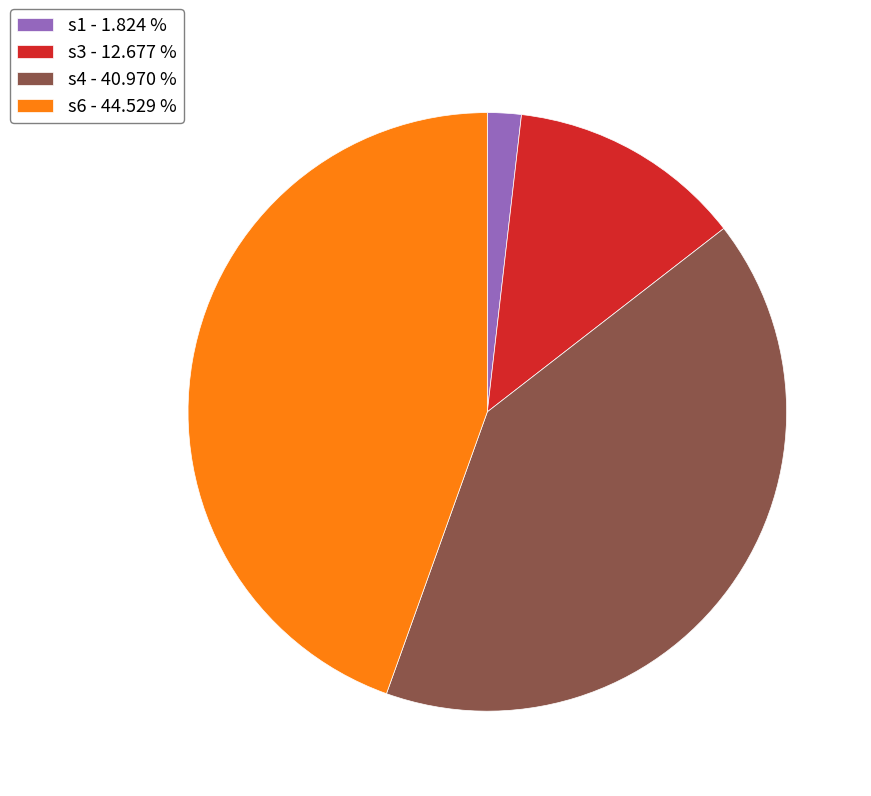

True or false: s4 accounts for 41% of the total.

True